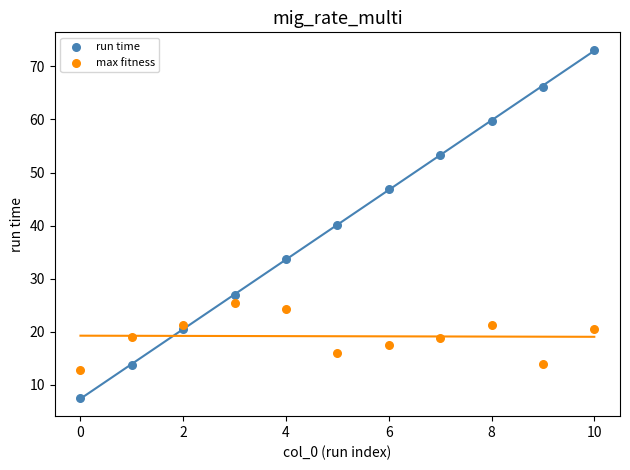

Which series has the largest Y range (max minus min)?

run time